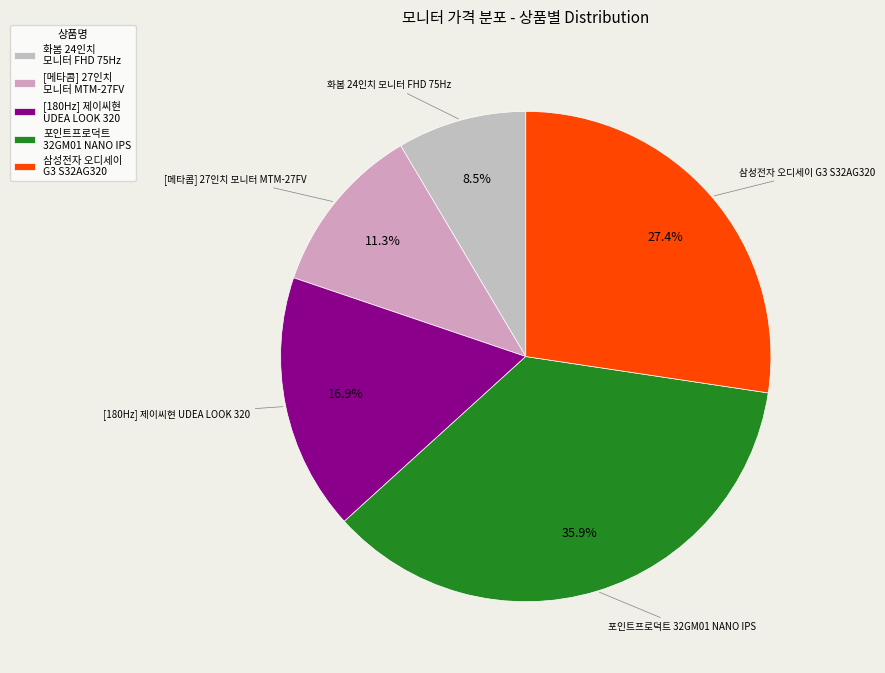

What is the total percentage of 포인트프로덕트 32GM01 NANO IPS and 화봄 24인치 모니터 FHD 75Hz?

44.4%